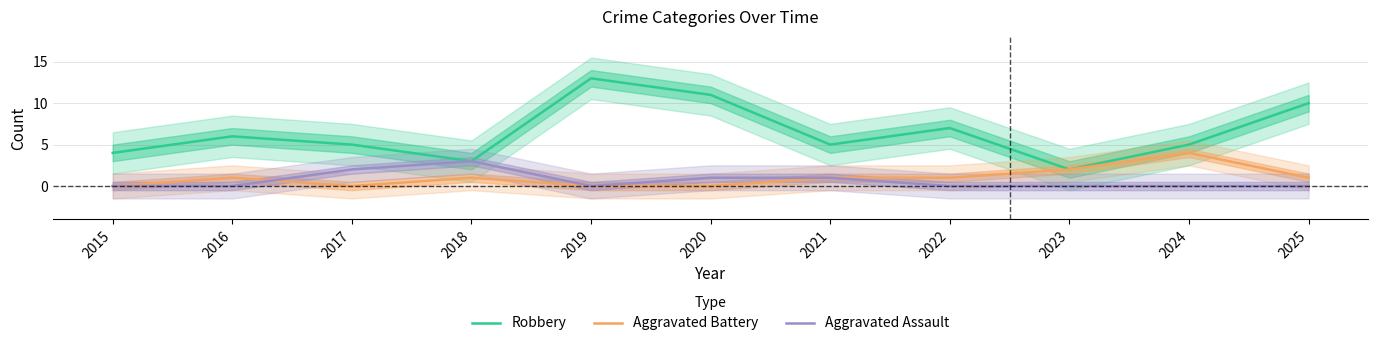

Reading left to right, extract all data points from this chart.

Robbery: 4	6	5	3	13	11	5	7	2	5	10
Aggravated Battery: 0	1	0	1	0	0	1	1	2	4	1
Aggravated Assault: 0	0	2	3	0	1	1	0	0	0	0